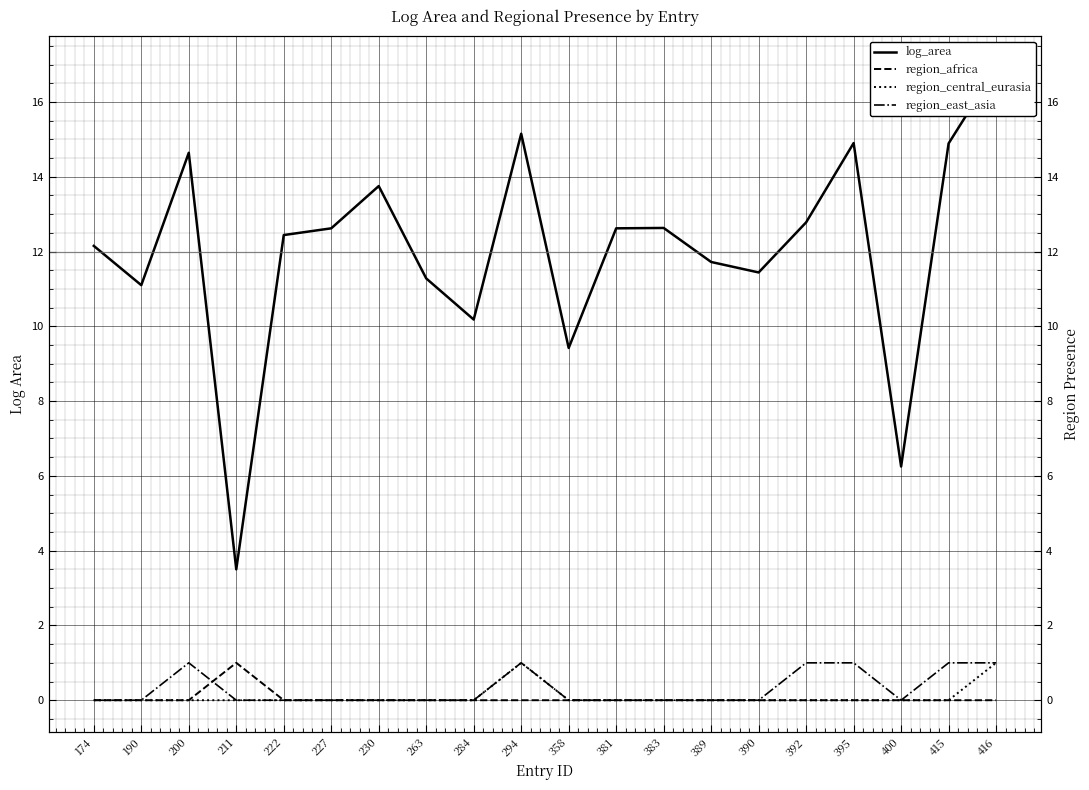

At how many categories does at least one series exceed 8?

18